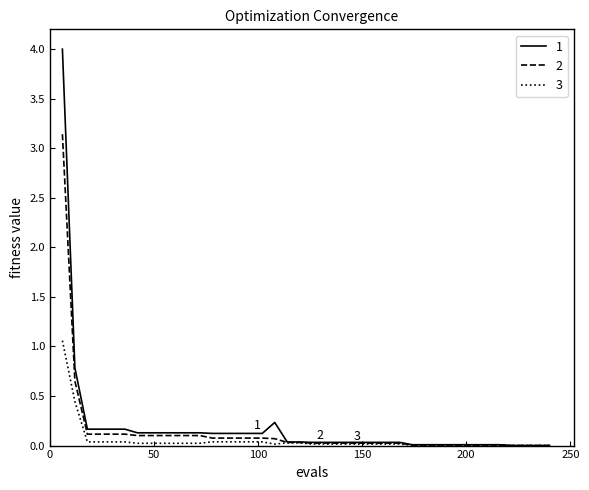

What is the maximum value shown in the chart?

4.0